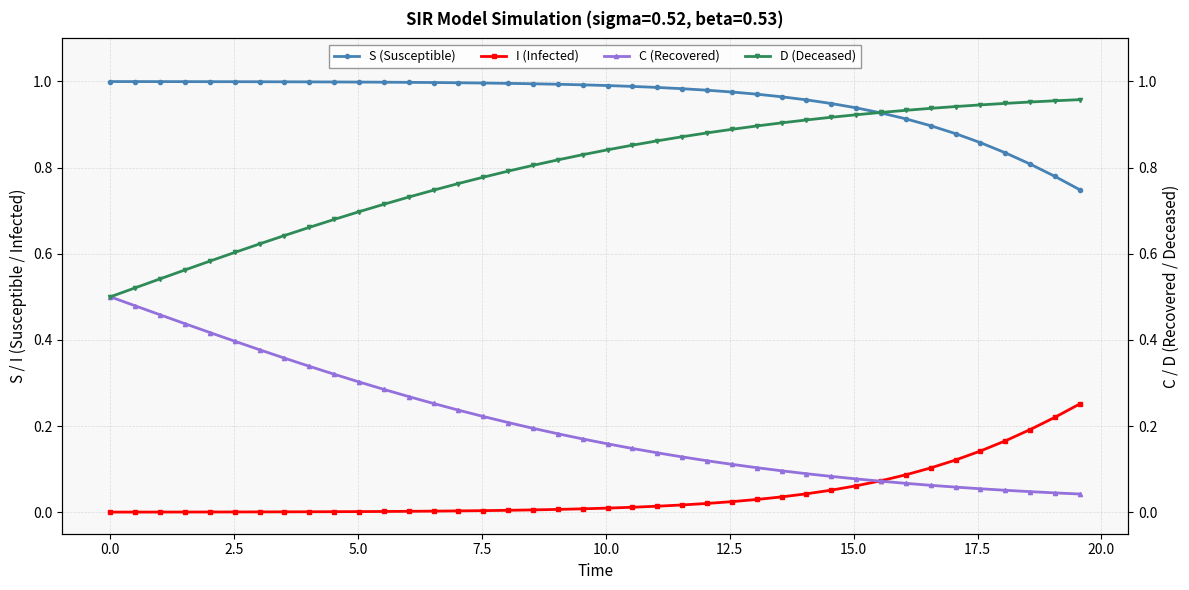

How many times do S (Susceptible) and D (Deceased) cross each other?

1